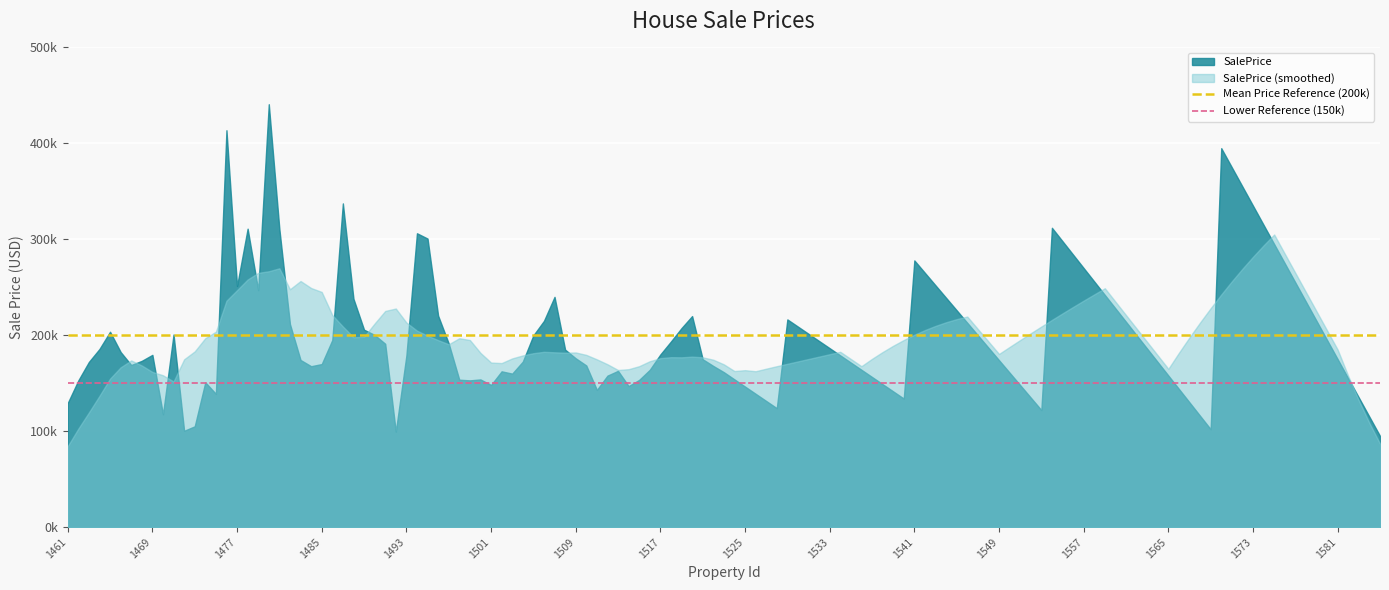

How many lines are shown in the chart?

2